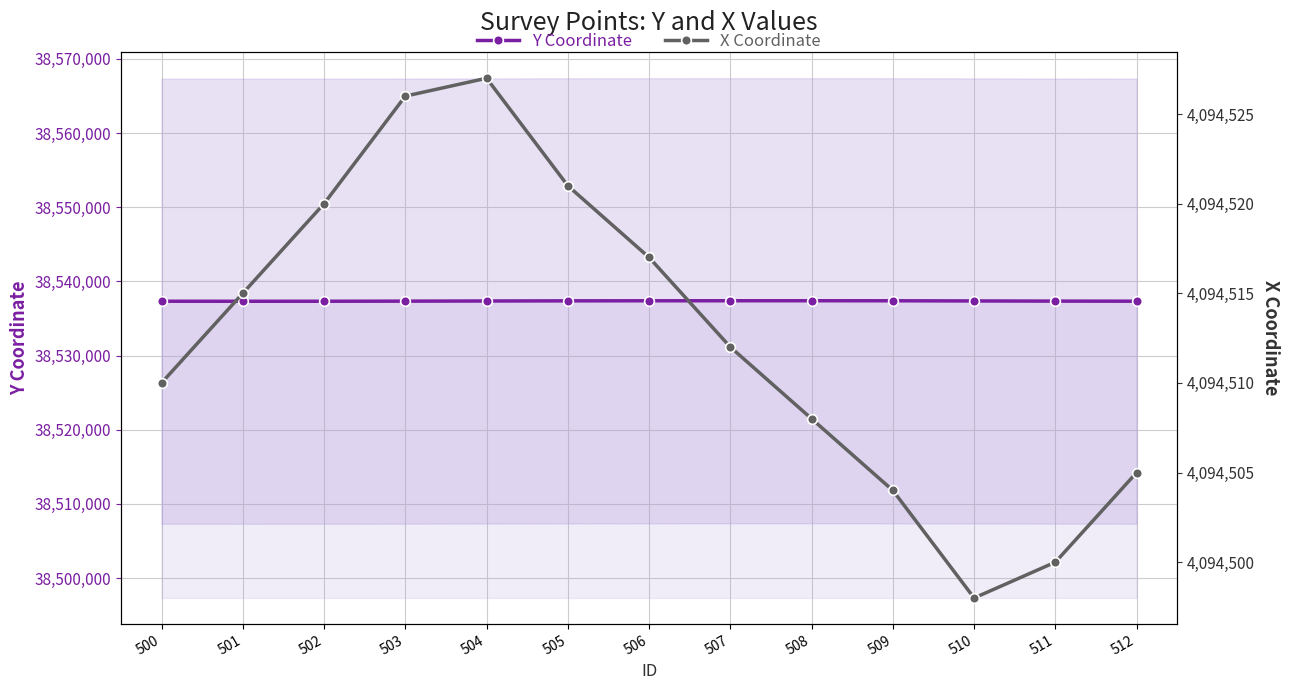

Which has a higher value, 512 or 511?

511